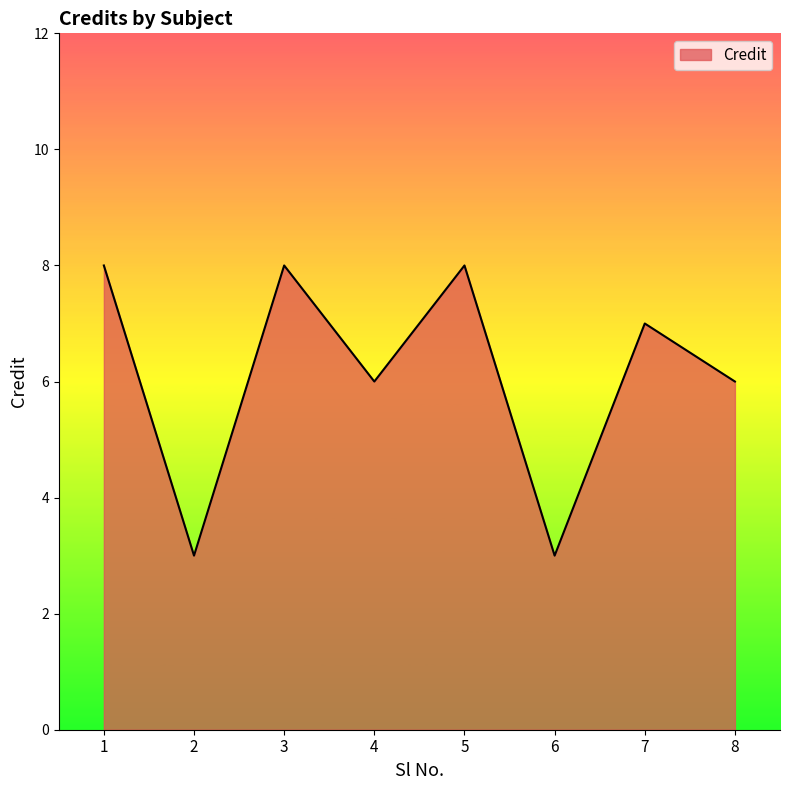

How many lines are shown in the chart?

1